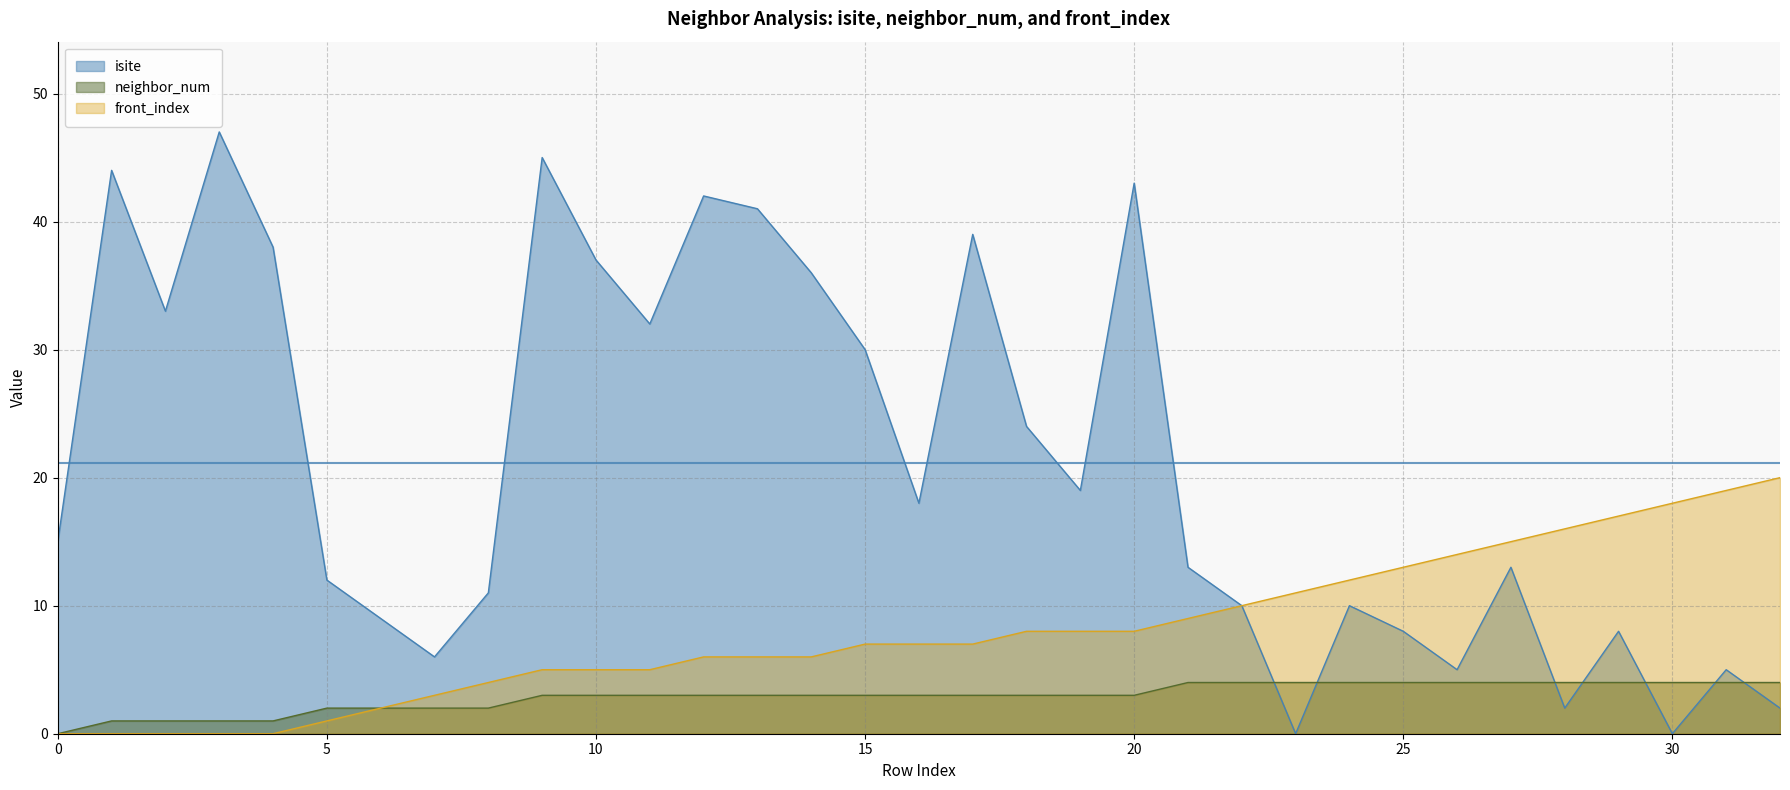

Rank the series by their maximum value, from highest to lowest.

isite, front_index, neighbor_num